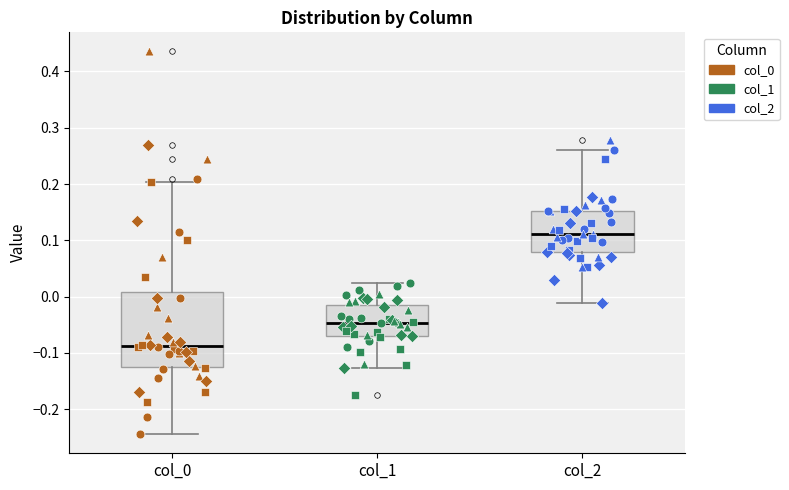

Which box is the tallest, from its lower edge to its upper edge?

col_0